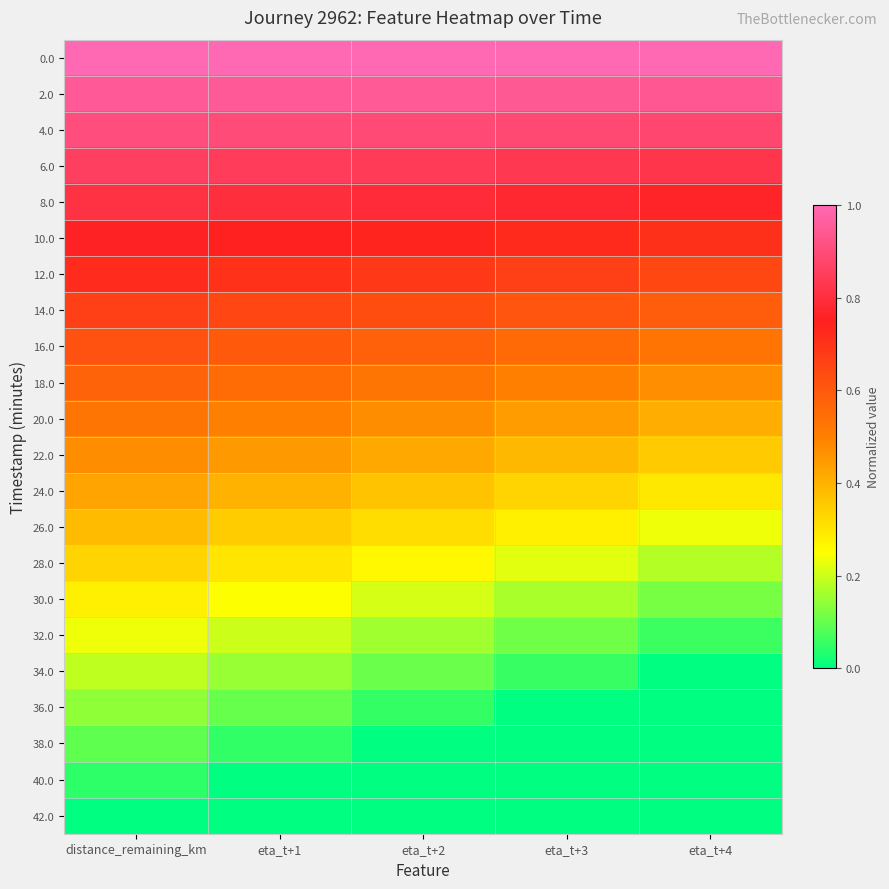

Rank the series by their maximum value, from highest to lowest.

0.0, 2.0, 4.0, 6.0, 8.0, 10.0, 12.0, 14.0, 16.0, 18.0, 20.0, 22.0, 24.0, 26.0, 28.0, 30.0, 32.0, 34.0, 36.0, 38.0, 40.0, 42.0